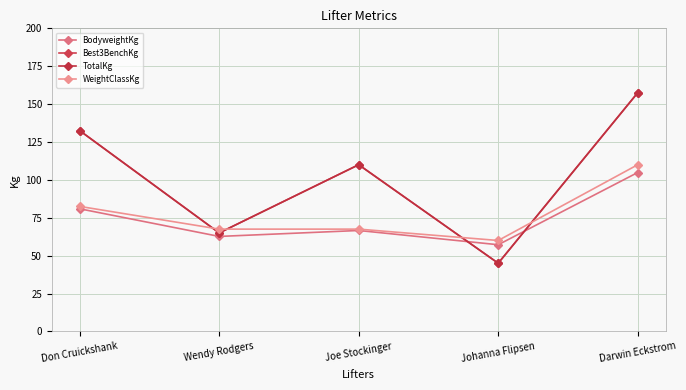

True or false: TotalKg has a value of 39.7 at Wendy Rodgers.

False